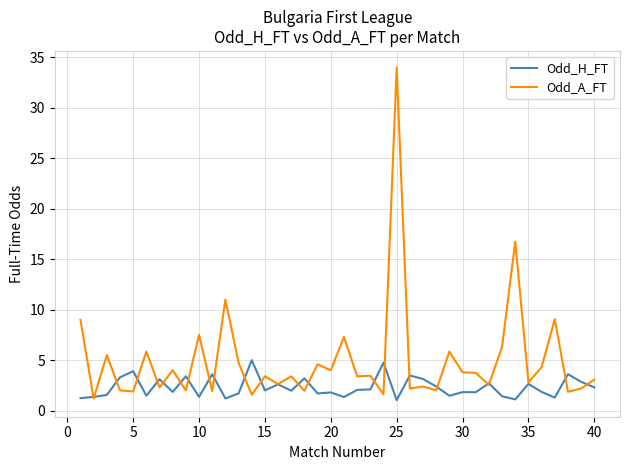

What is the greatest value displayed?

34.0